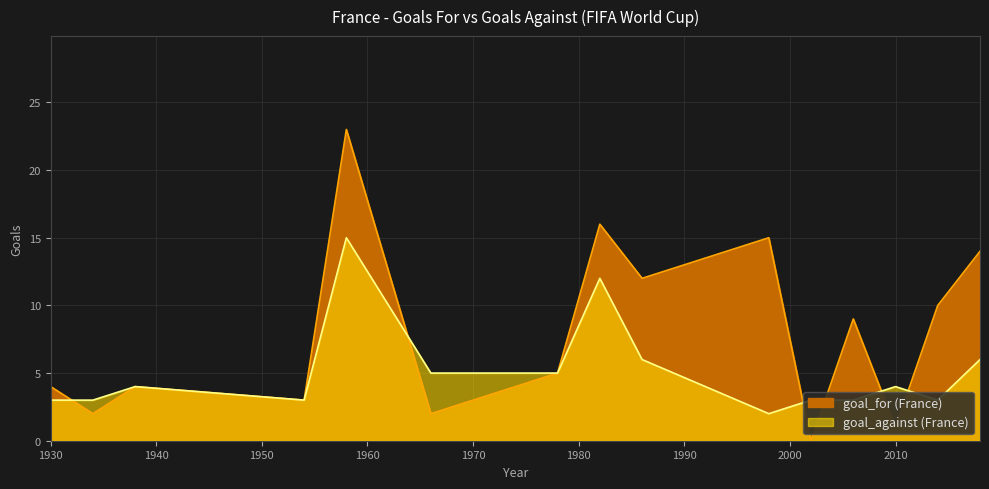

What is the total value across all series at 1982?

28